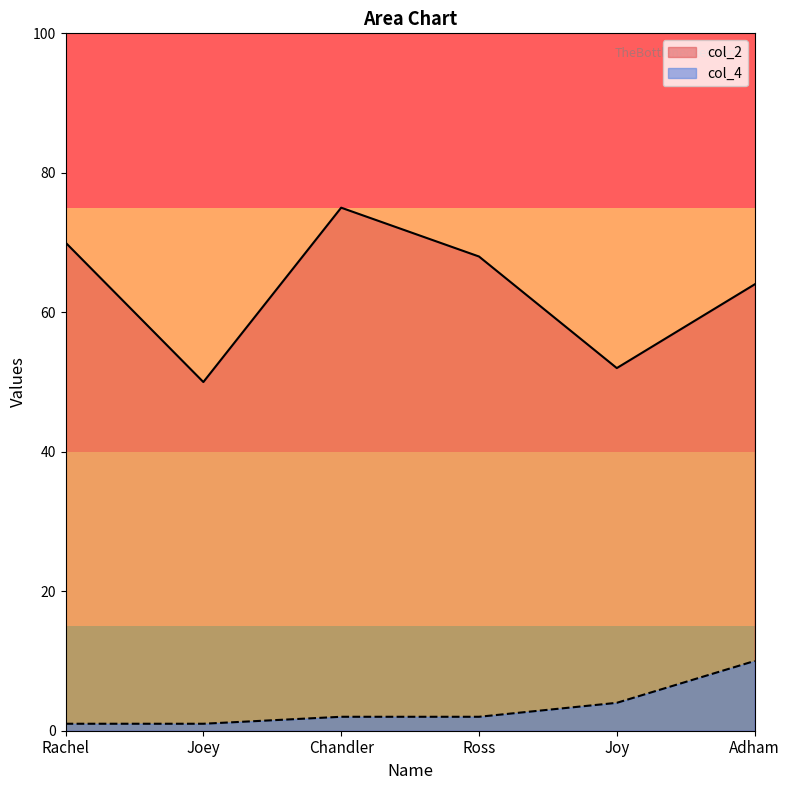

Which series has the widest spread of values?

col_2